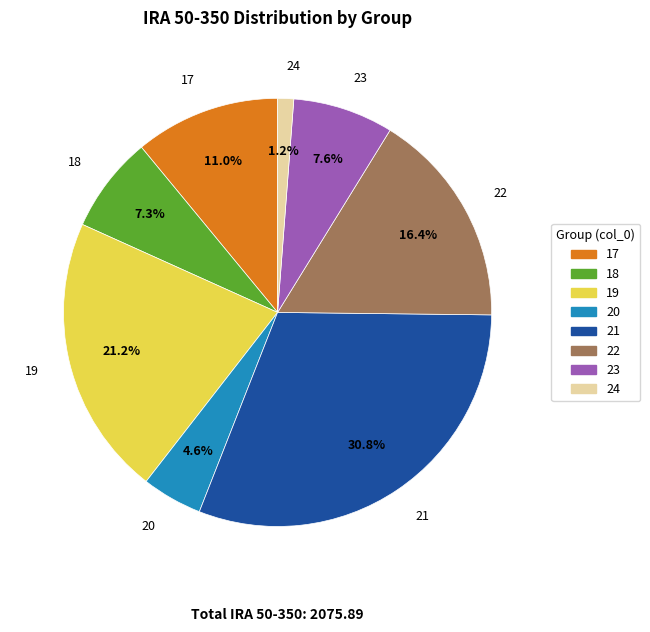

Which category has the biggest portion of the pie?

21